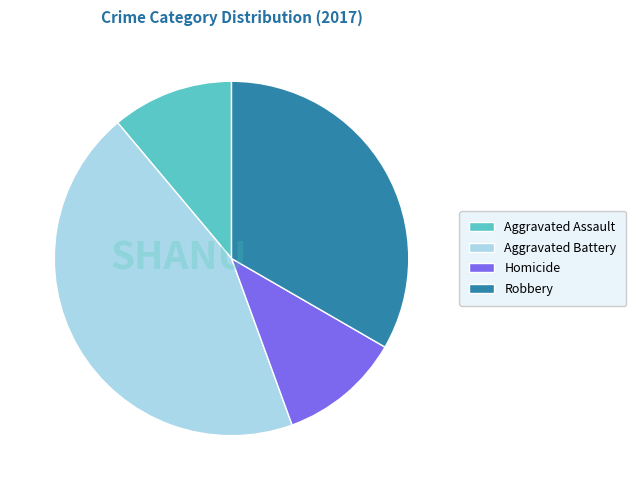

Which category has the biggest portion of the pie?

Aggravated Battery